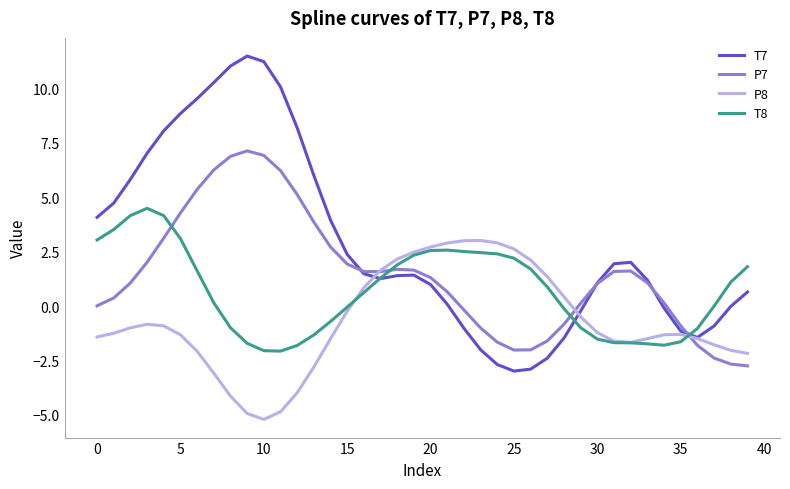

How many lines are shown in the chart?

4